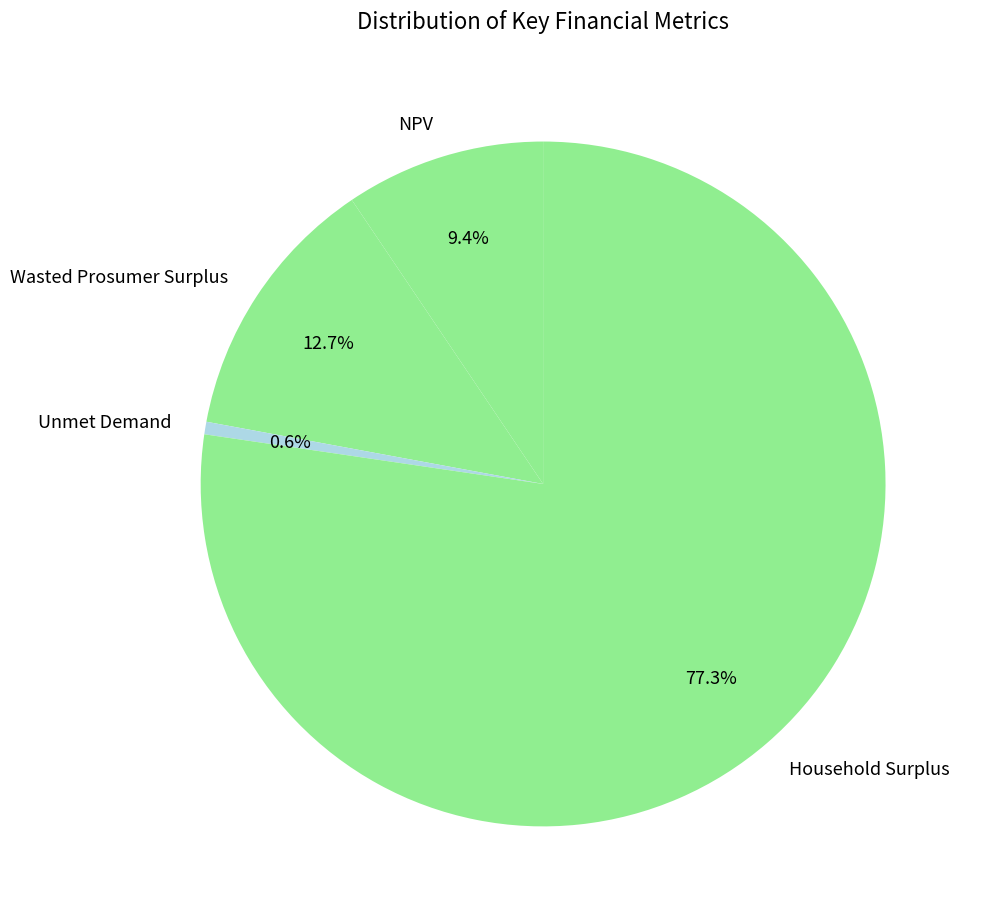

Rank the categories by value from highest to lowest.

Household Surplus, Wasted Prosumer Surplus, NPV, Unmet Demand